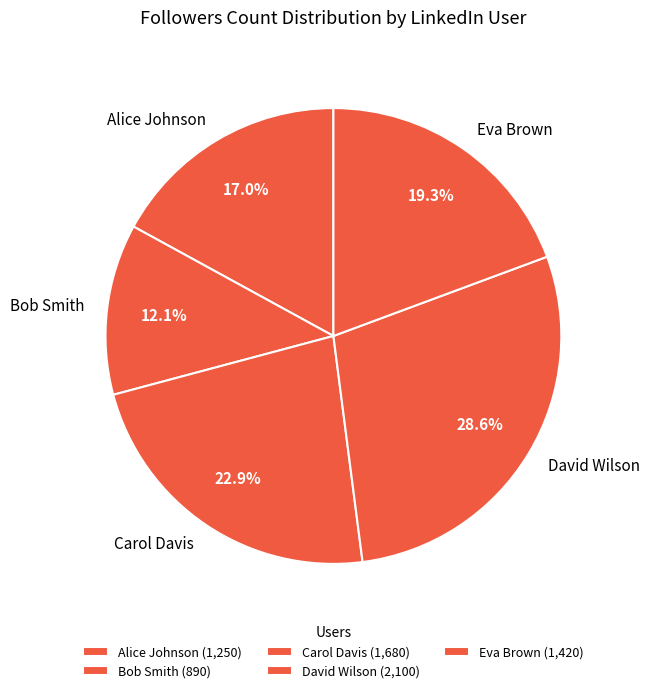

Which slice is the smallest?

Bob Smith